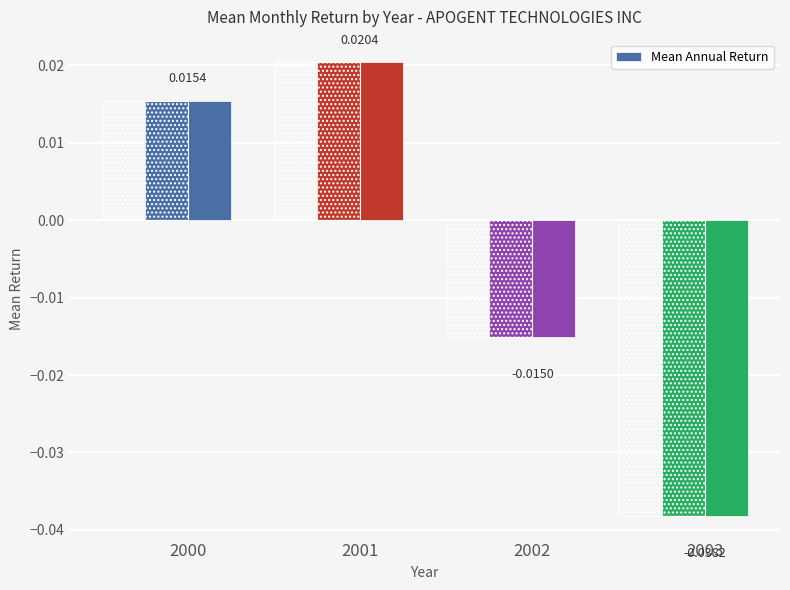

Where does the data first go above 0?

2000